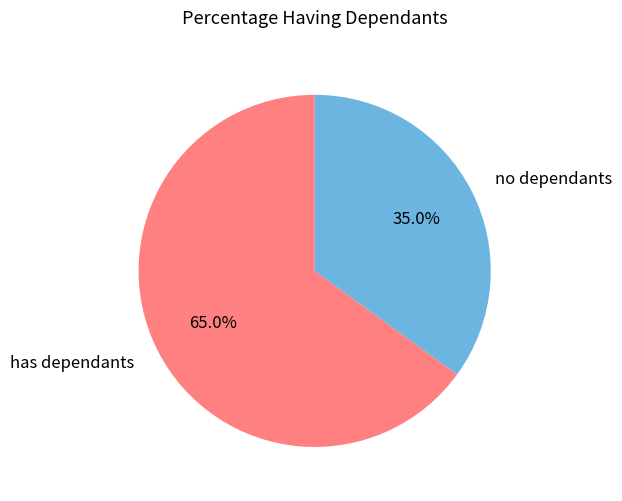

Which category has the smallest portion of the pie?

no dependants